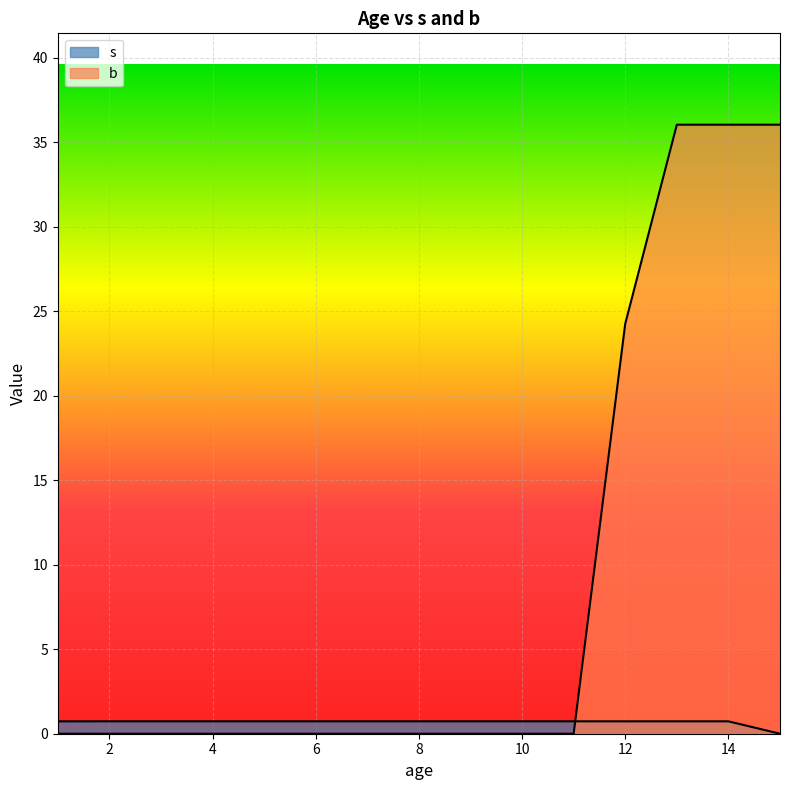

The value of s at 9 is 0.7. True or false?

True